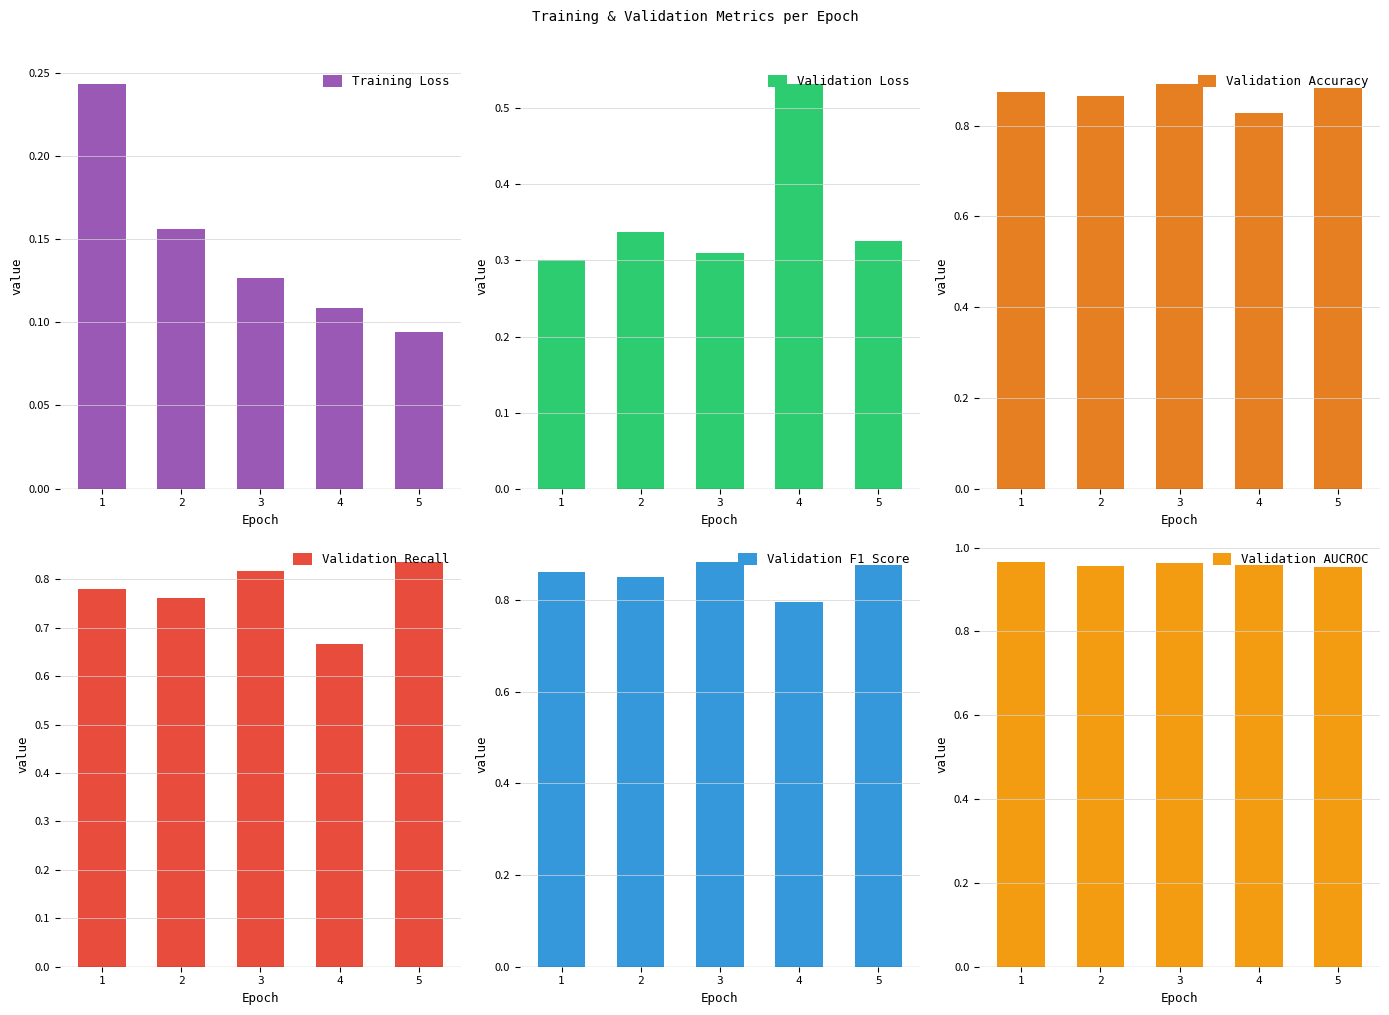

At how many categories does at least one series exceed 0?

5